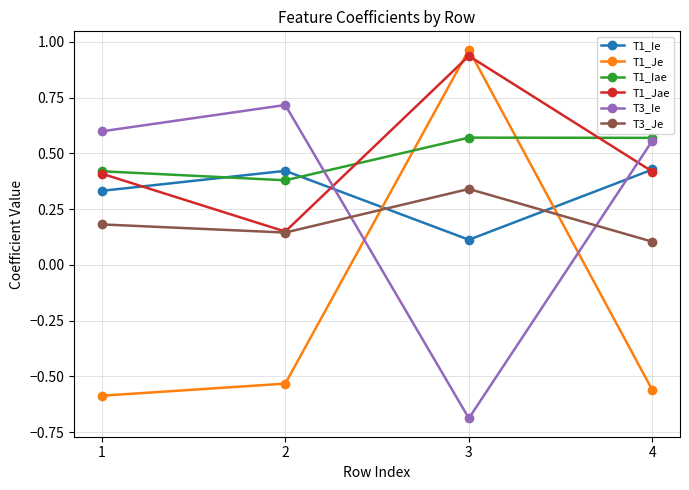

What is the minimum value for T3_Ie?

-0.7